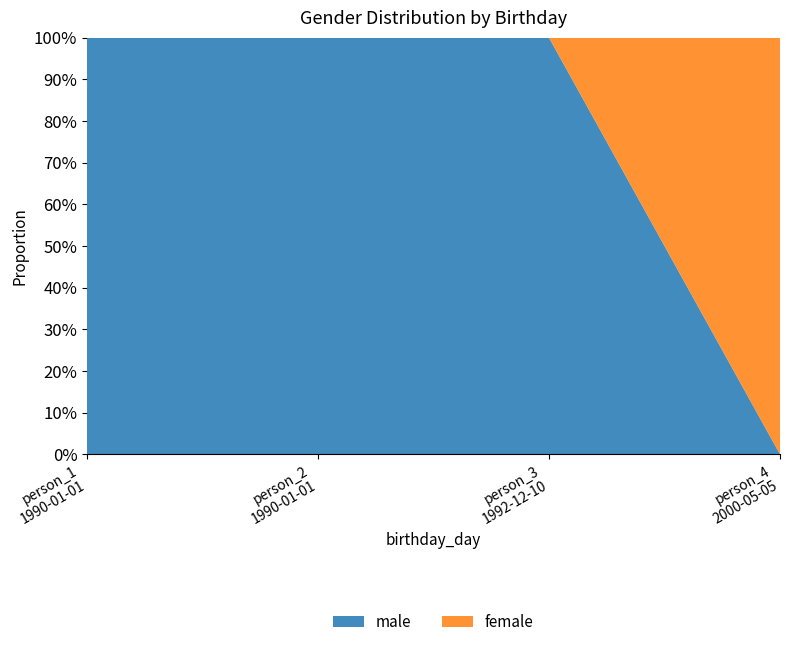

Reading left to right, list all the values displayed in this chart.

male: 1	1	1	0
female: 0	0	0	1